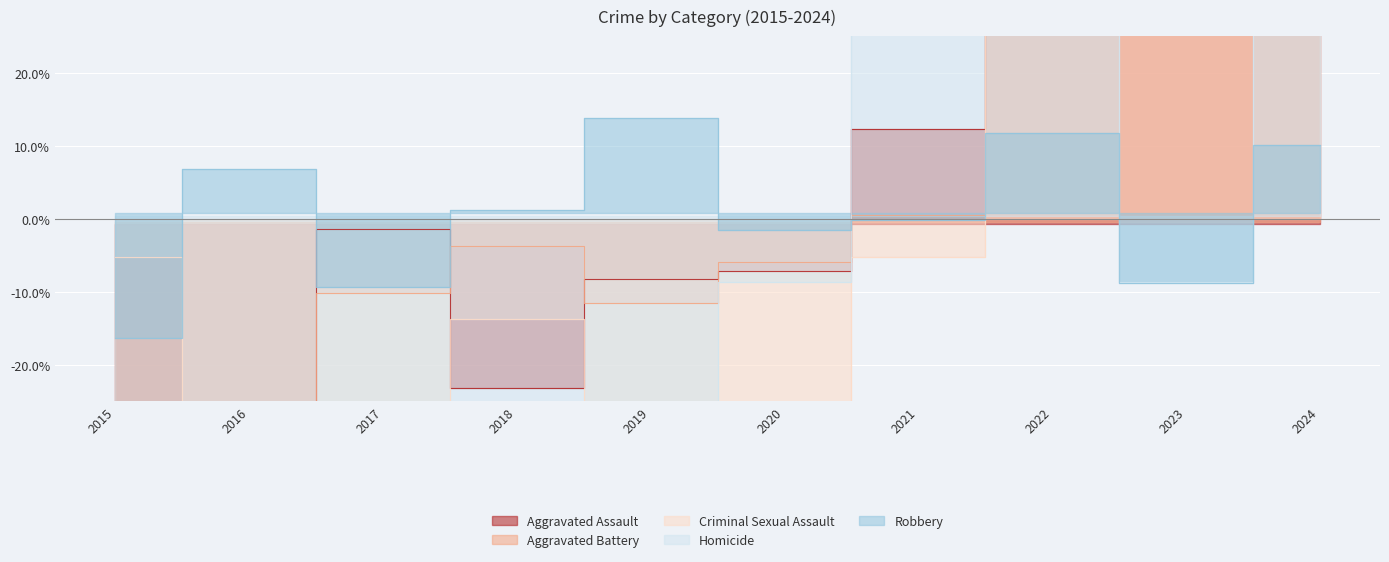

Is it true that Homicide equals -99.6 at 2015?

True